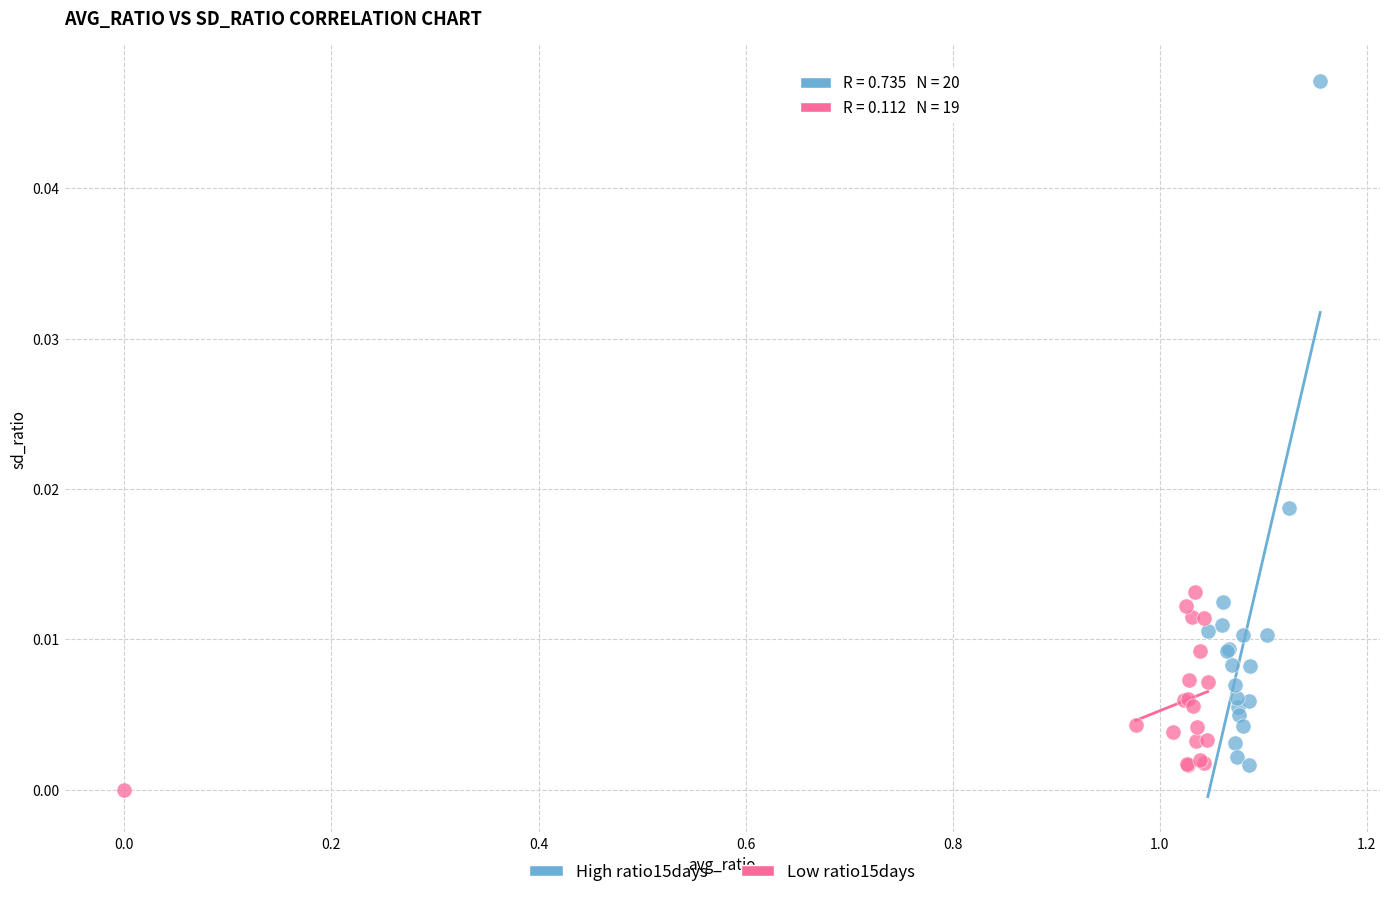

Which series reaches the maximum Y coordinate?

High ratio15days